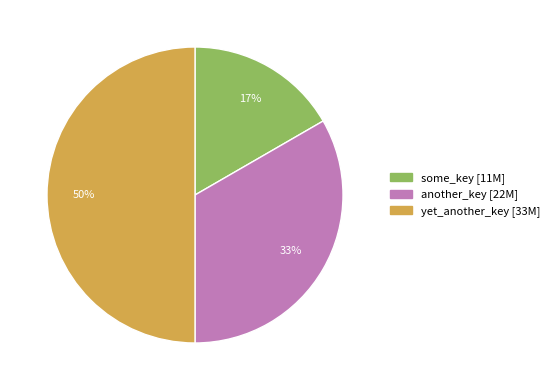

What is the smallest slice in the pie chart?

some_key